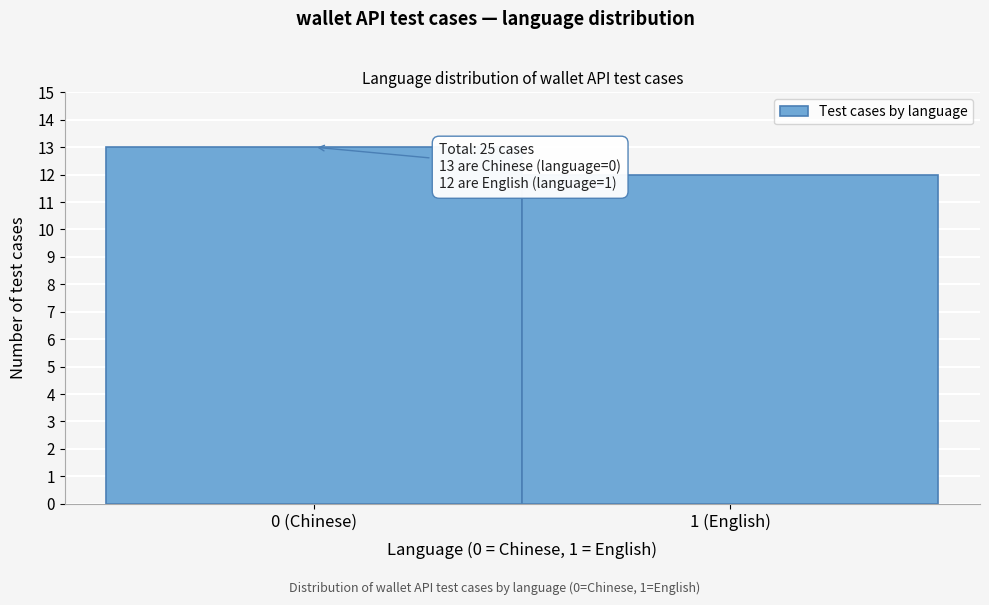

Reading left to right, transcribe all the data shown in this chart.

13	12